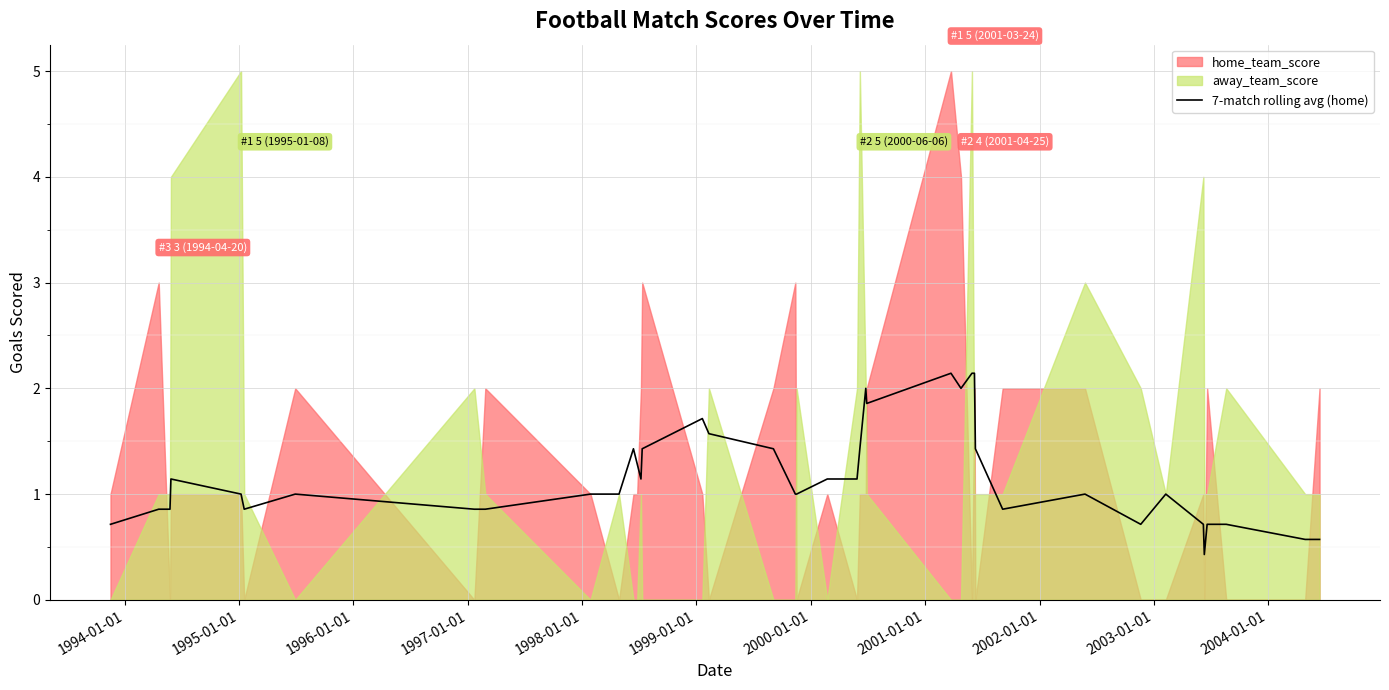

What is the maximum value for 7-match rolling avg (home)?

2.1